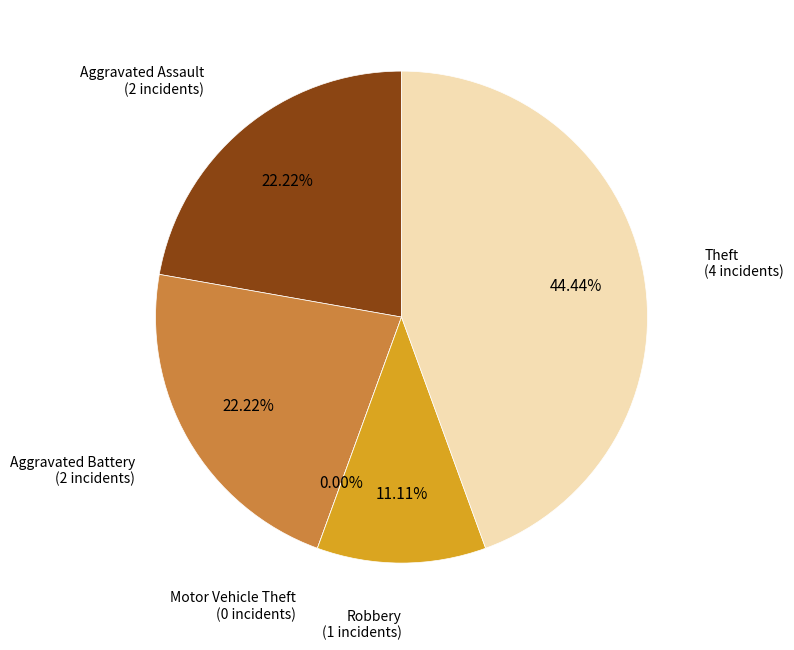

How many slices are in this pie chart?

5